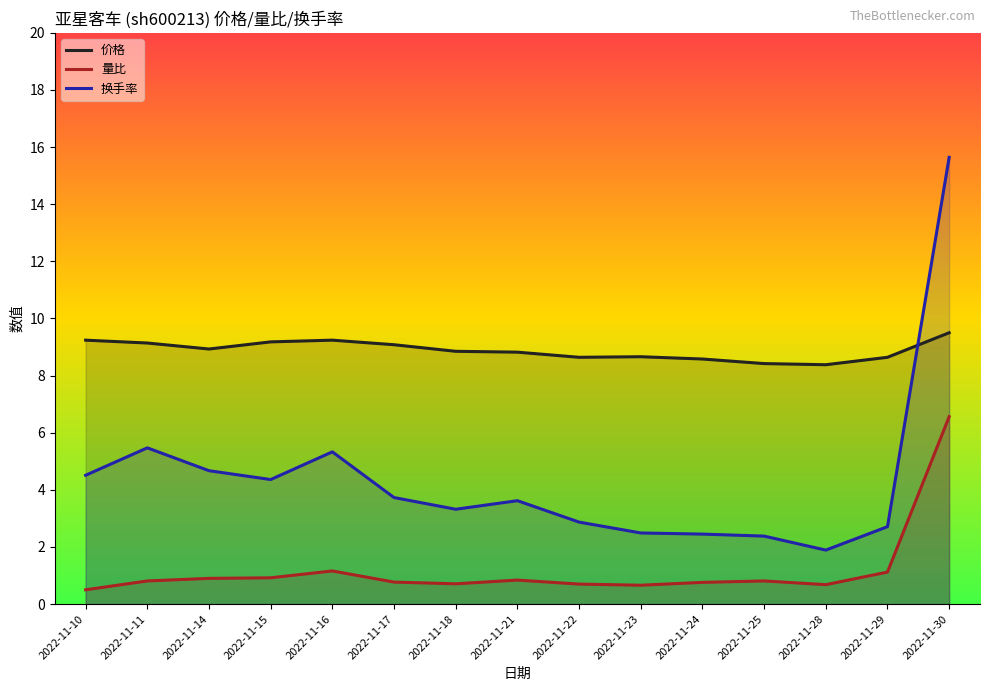

In 价格, how many points are higher than both neighbors (excluding endpoints)?

2